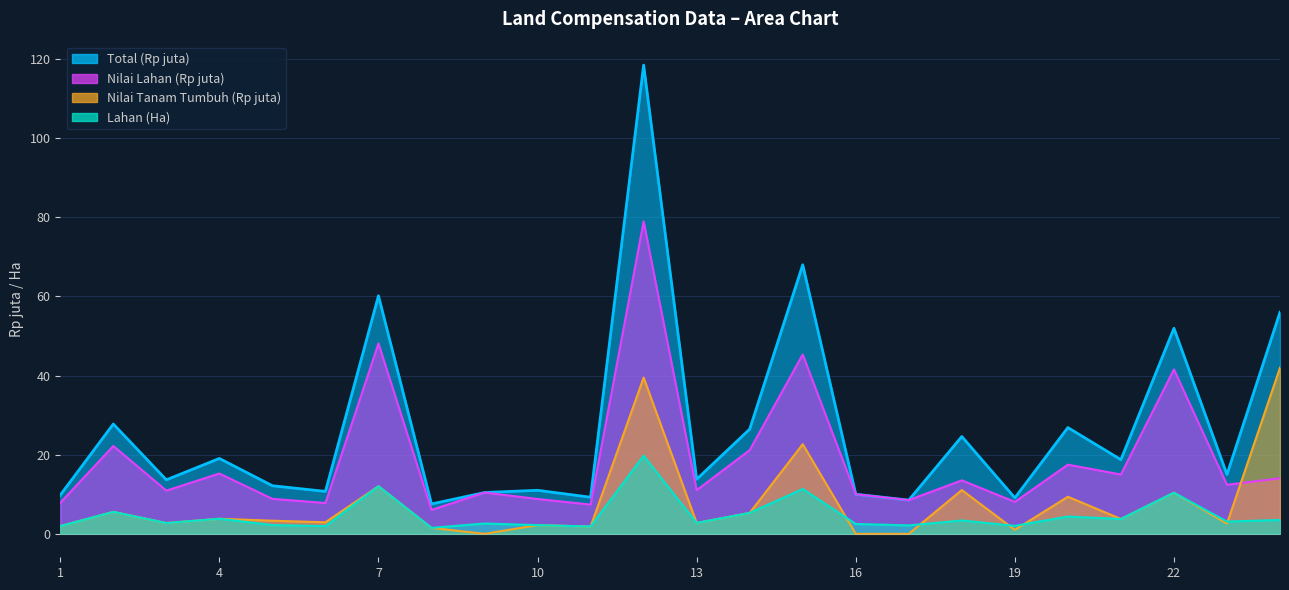

In Lahan (Ha), how many points are higher than both neighbors (excluding endpoints)?

9